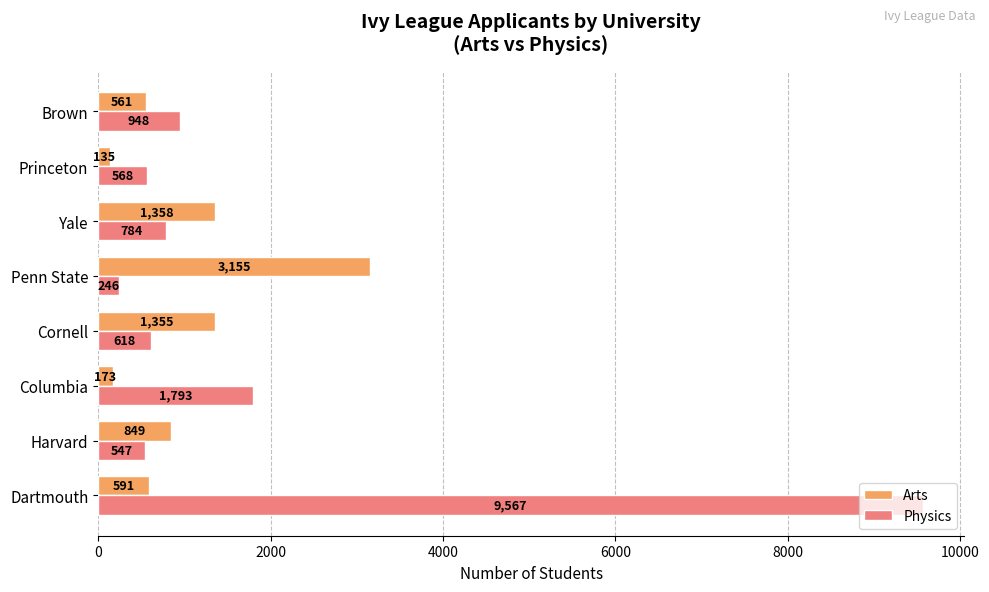

Is it true that Arts equals 135 at Princeton?

True